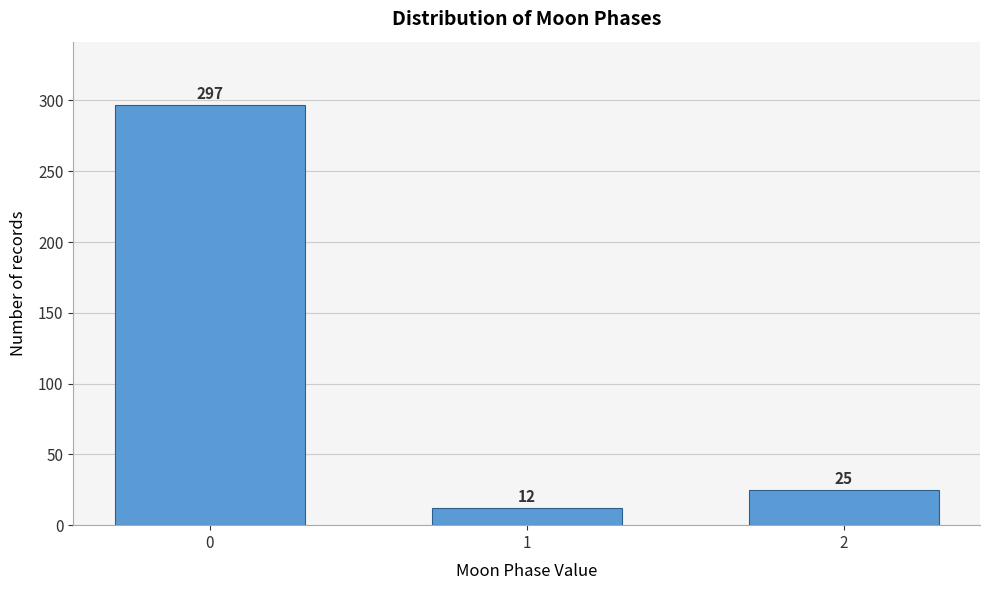

Reading right to left, list all the values displayed in this chart.

25	12	297